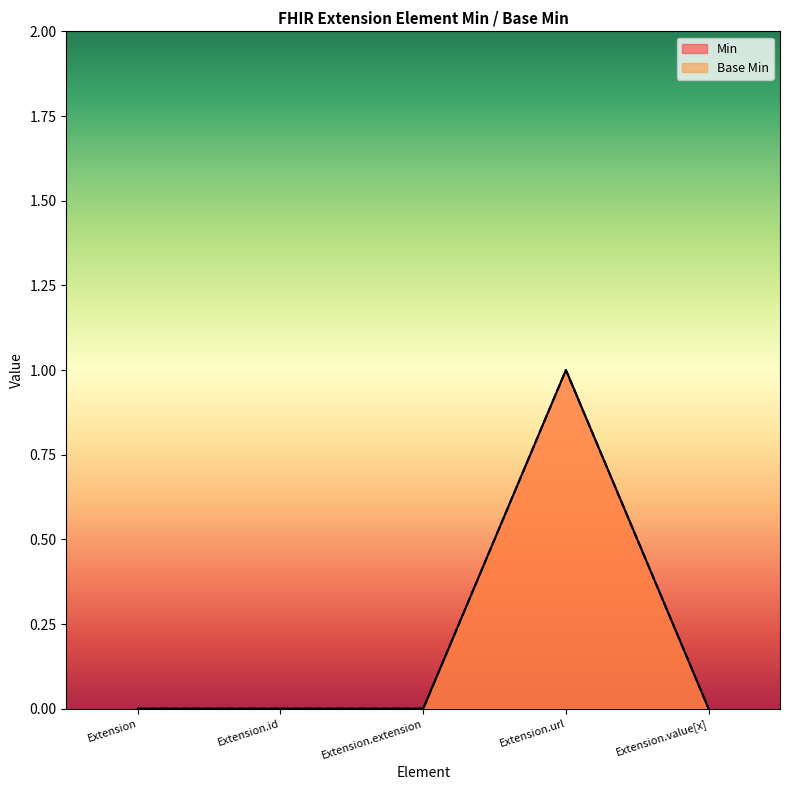

Reading right to left, list all the values displayed in this chart.

Min: Extension.value[x]=0	Extension.url=1	Extension.extension=0	Extension.id=0	Extension=0
Base Min: Extension.value[x]=0	Extension.url=1	Extension.extension=0	Extension.id=0	Extension=0